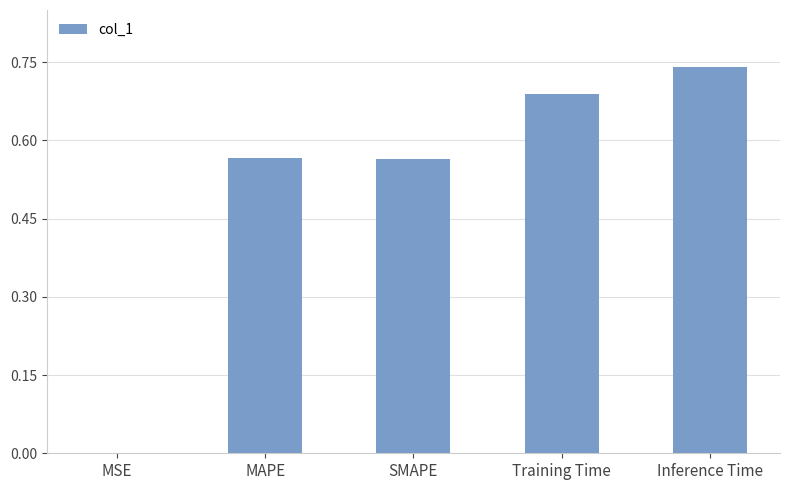

What is the sum of the values at Inference Time and SMAPE?

1.3